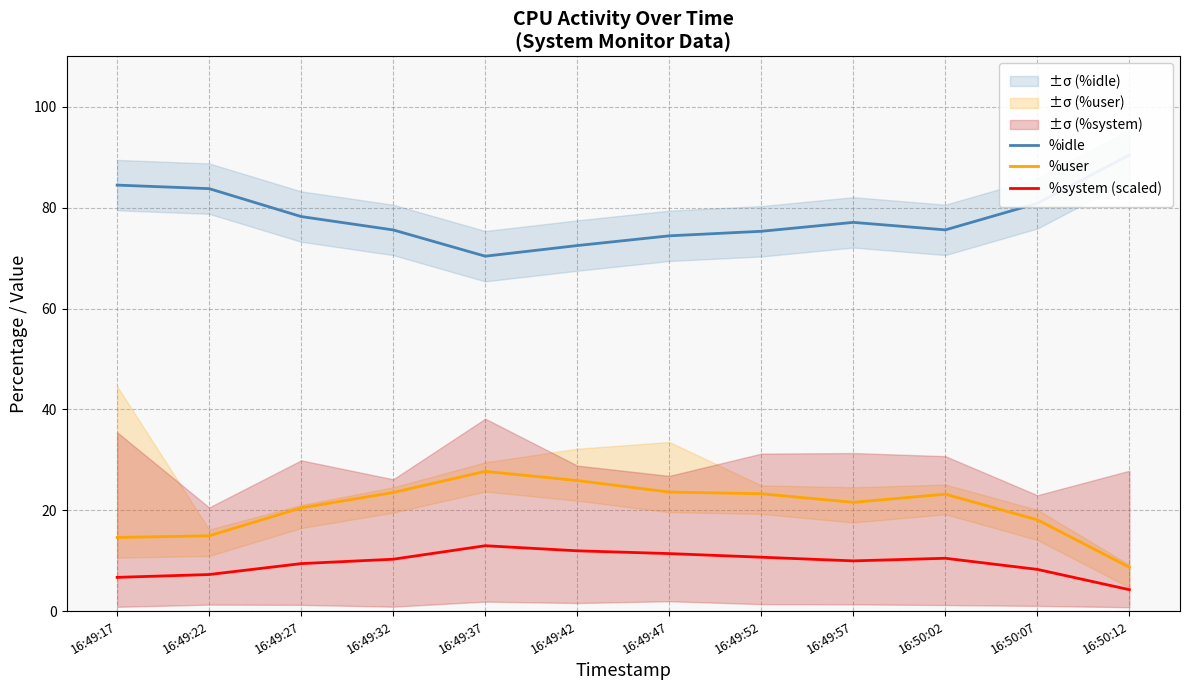

How many lines are shown in the chart?

3